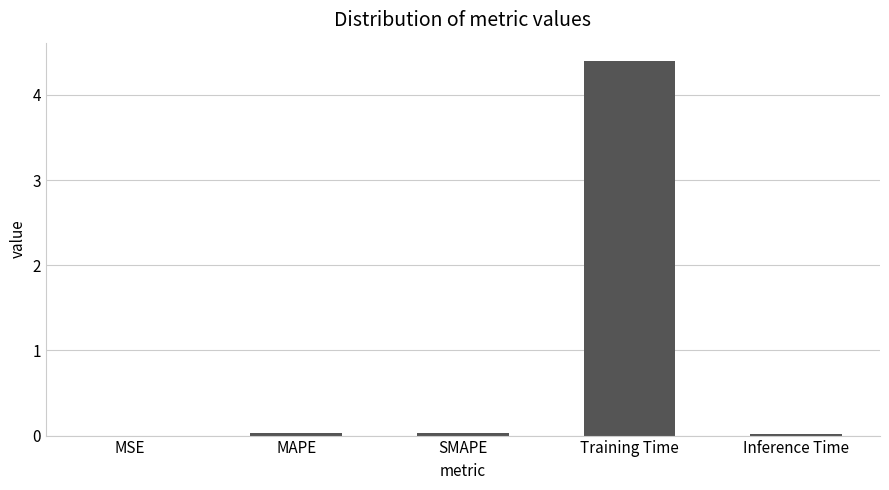

True or false: the data shows 4.4 at Training Time.

True